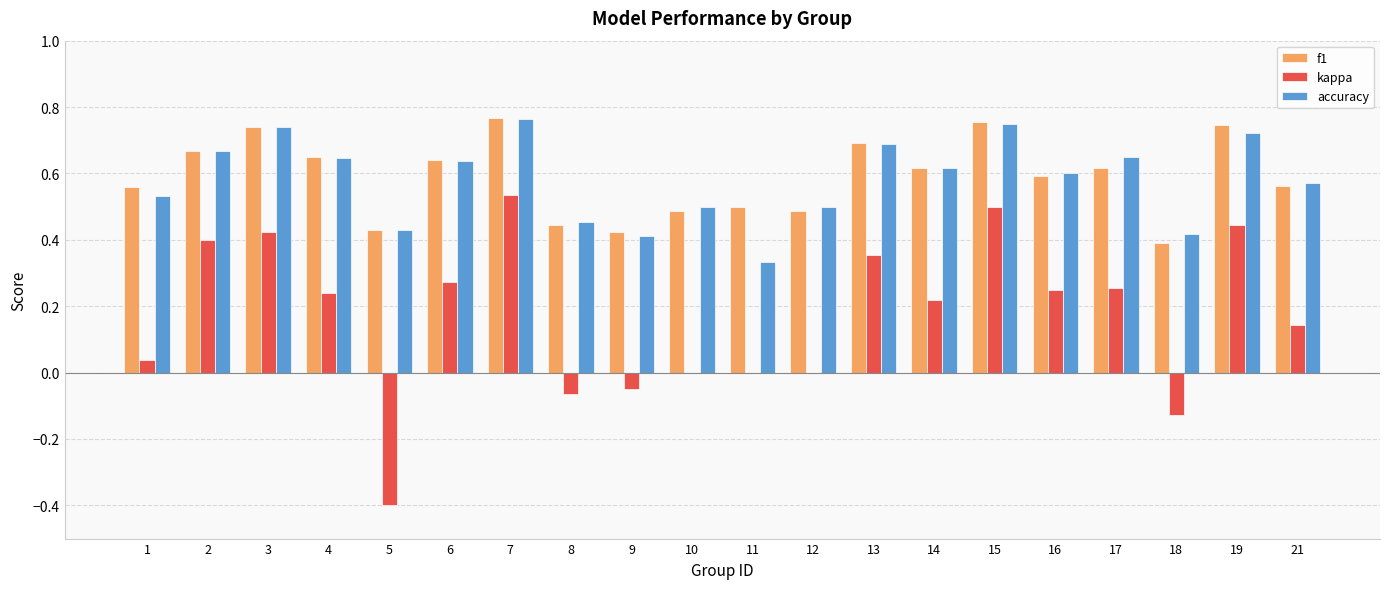

Is the value of accuracy at 11 greater than the value of f1 at 13?

No